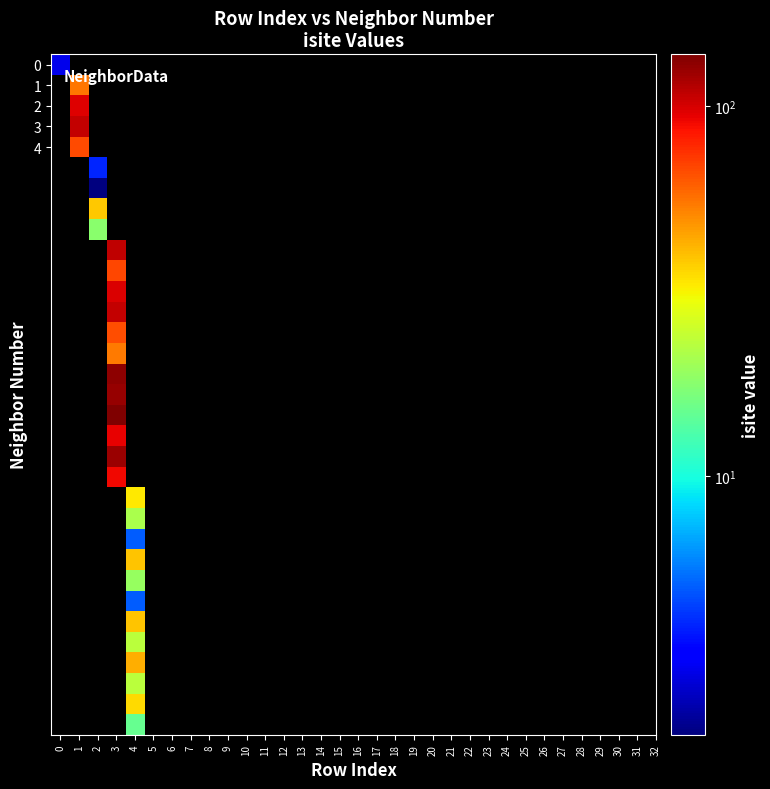

How many distinct data groups are displayed?

33